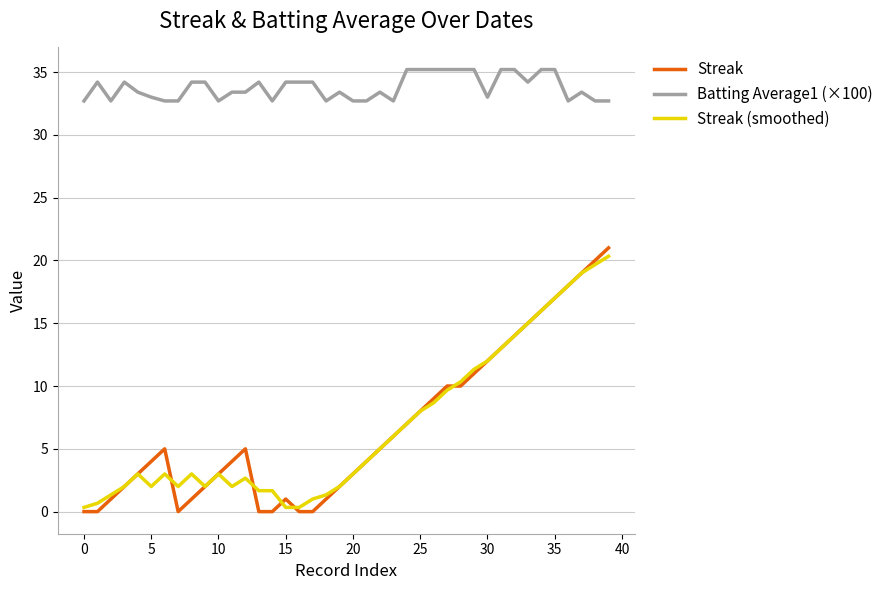

What is the maximum value shown in the chart?

35.2